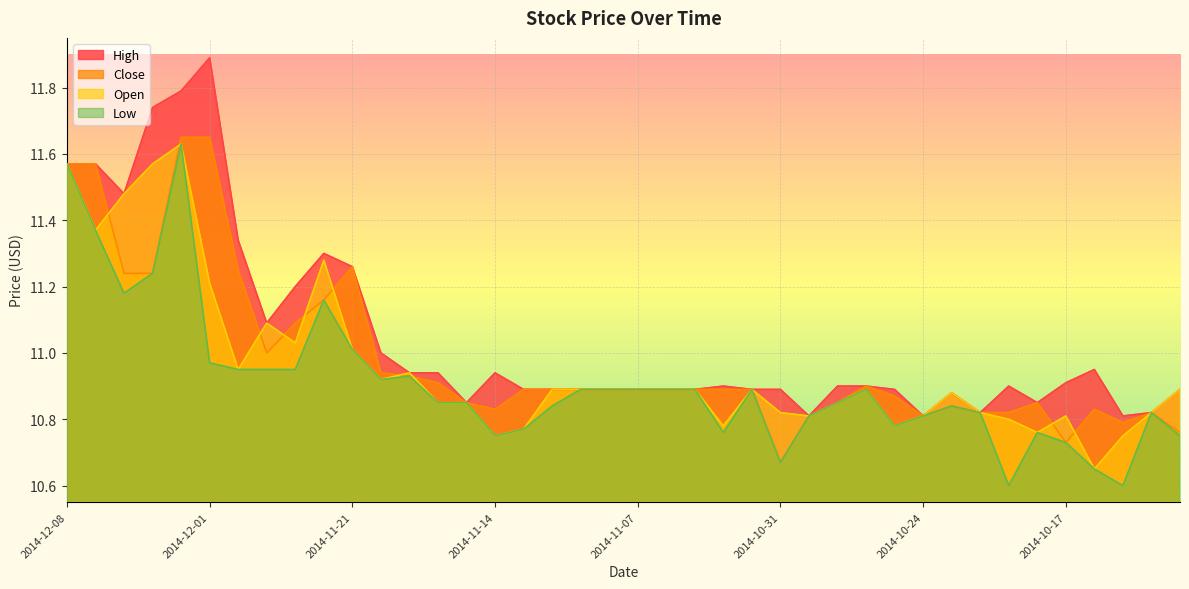

Which series changed the most between 2014-10-23 and 2014-10-21?

Low